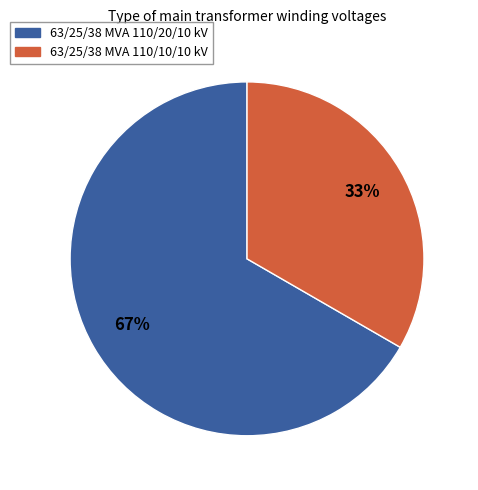

Which has a higher value, 63/25/38 MVA 110/10/10 kV or 63/25/38 MVA 110/20/10 kV?

63/25/38 MVA 110/20/10 kV